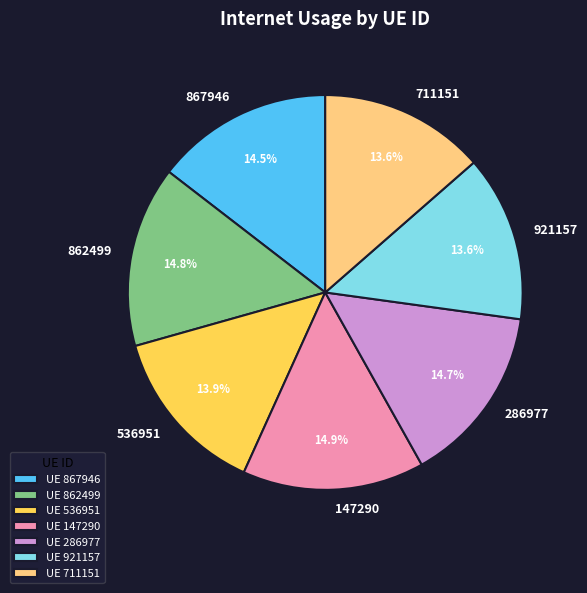

To the nearest percent, what is the difference between the largest and smallest slice percentages?

1%